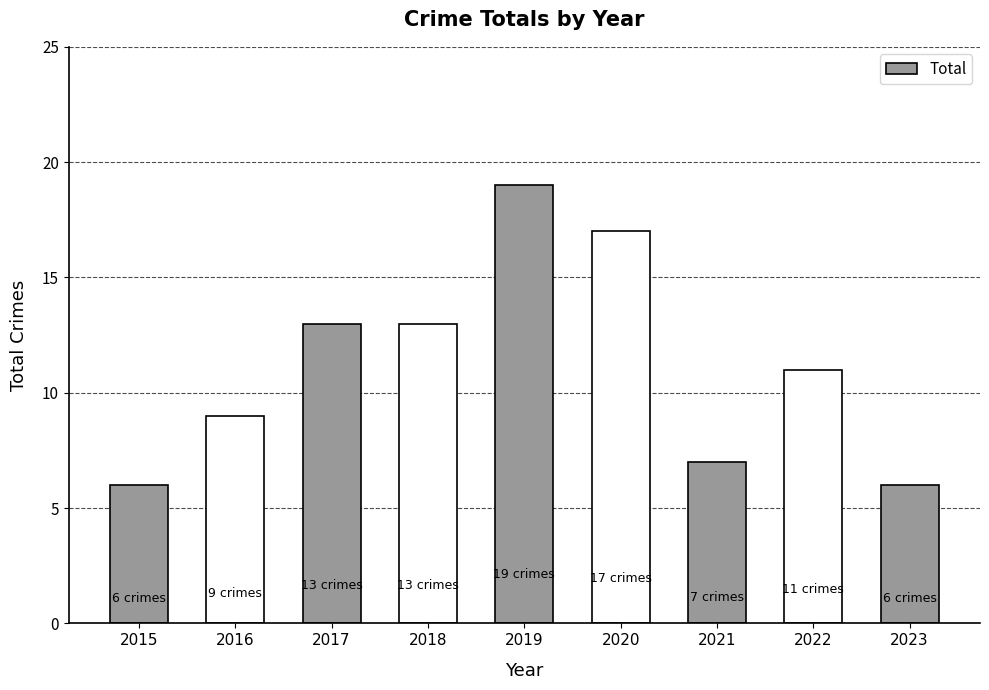

Reading right to left, list all the values displayed in this chart.

2023=6	2022=11	2021=7	2020=17	2019=19	2018=13	2017=13	2016=9	2015=6